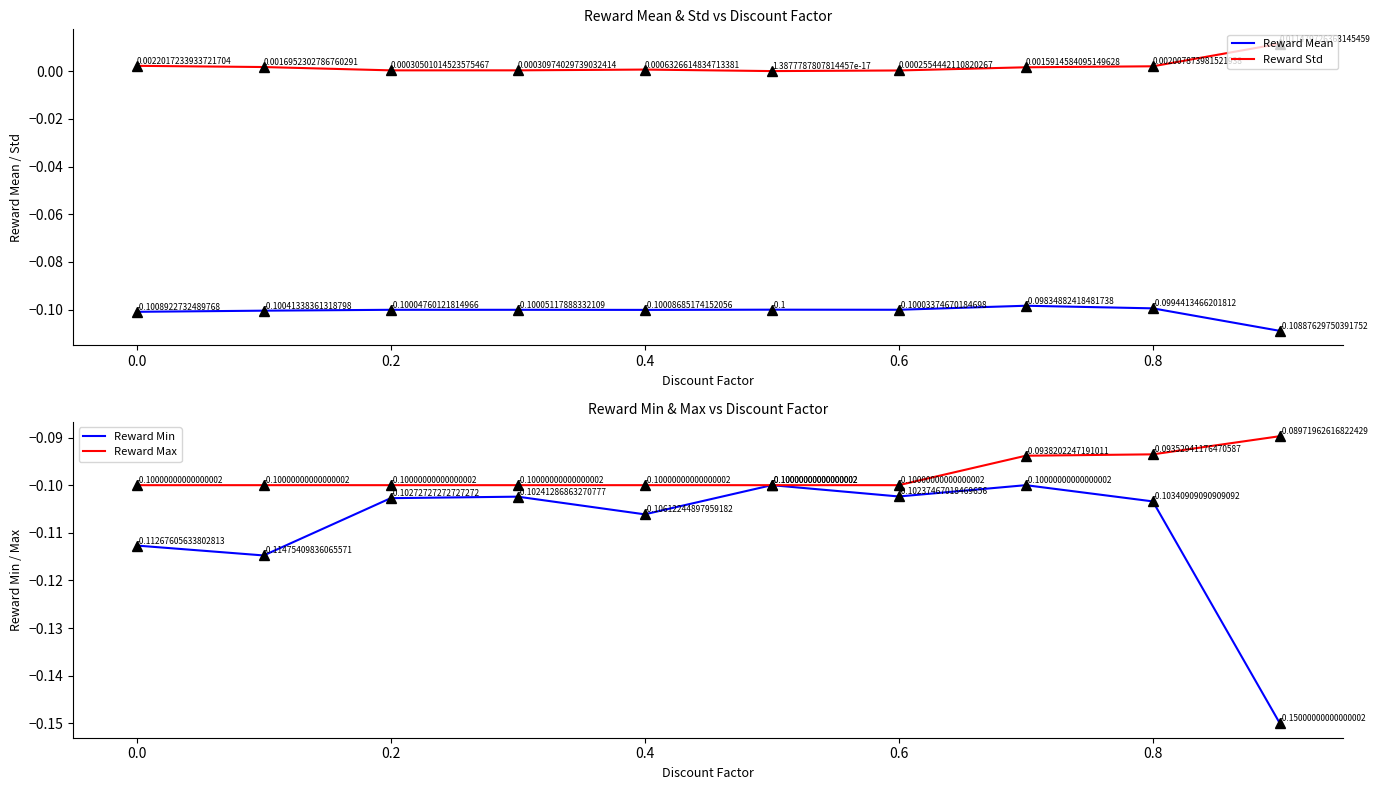

What is the maximum value for Reward Max?

-0.1